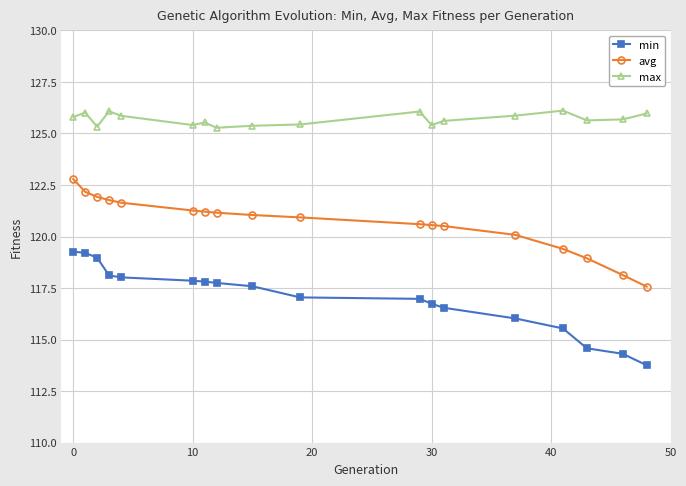

List the series in order of their peak value, highest first.

max, avg, min